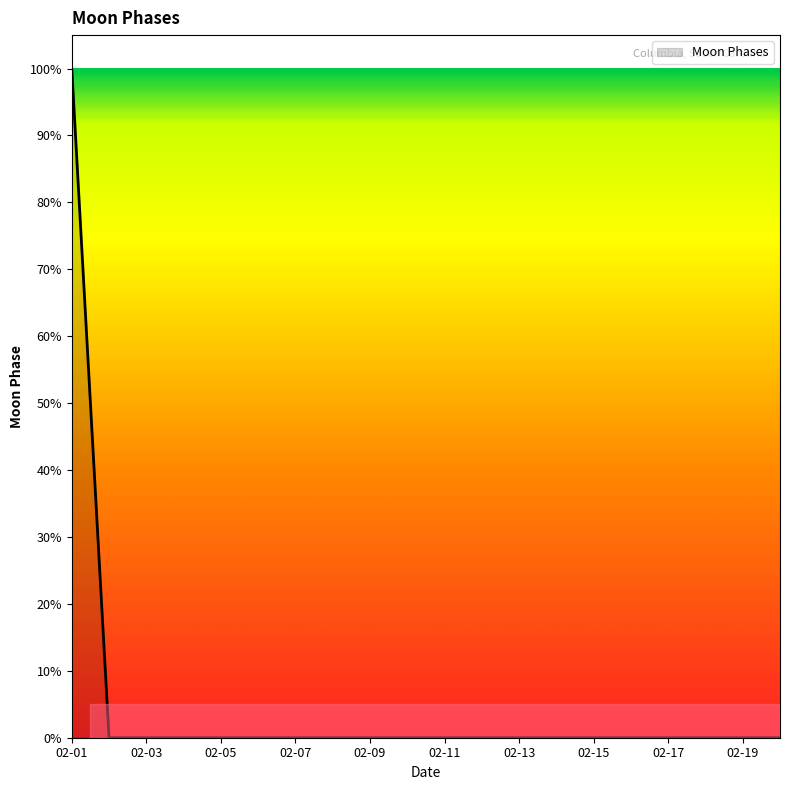

Count the number of data series in this chart.

1